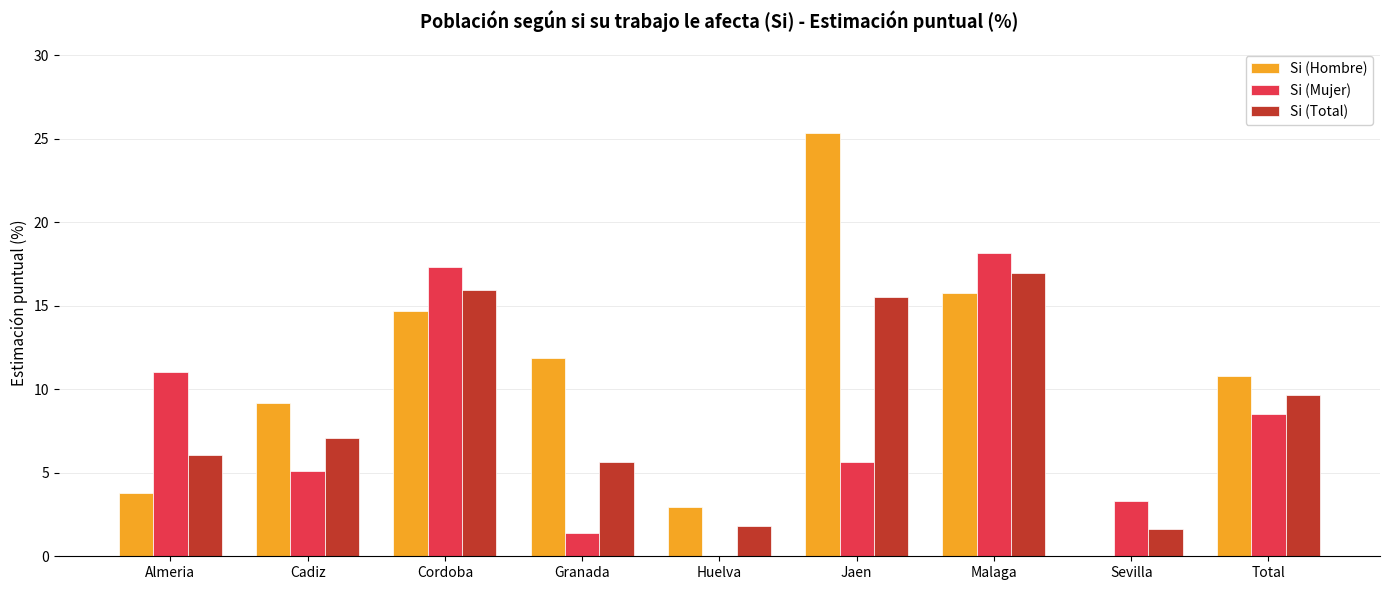

True or false: Si (Total) has a value of 1.6 at Sevilla.

True